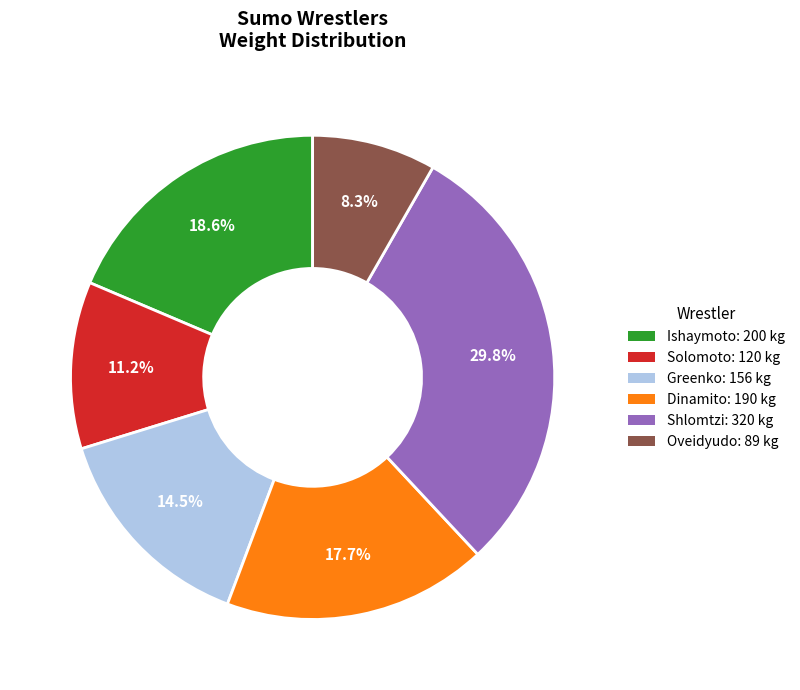

What percentage is the Dinamito slice, to the nearest percent?

18%